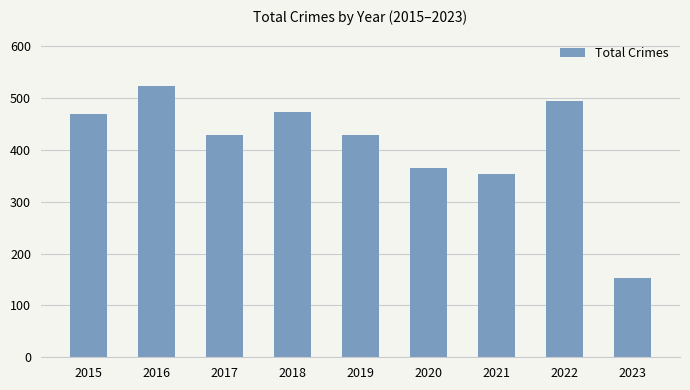

Approximately how many times larger is the value at 2016 compared to 2017?

1.2